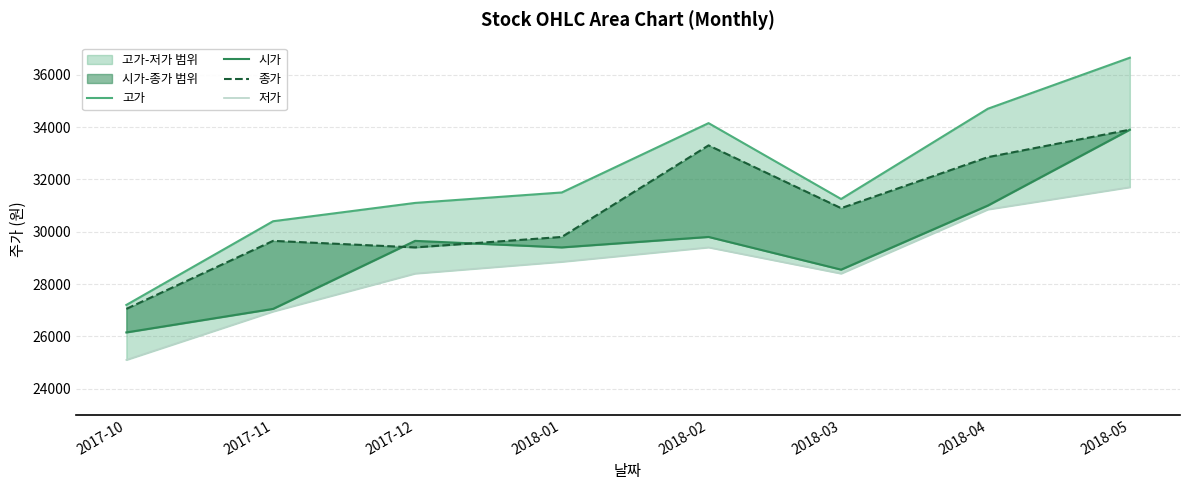

Rank the categories by 시가 value from highest to lowest.

2018-05, 2018-04, 2018-02, 2017-12, 2018-01, 2018-03, 2017-11, 2017-10